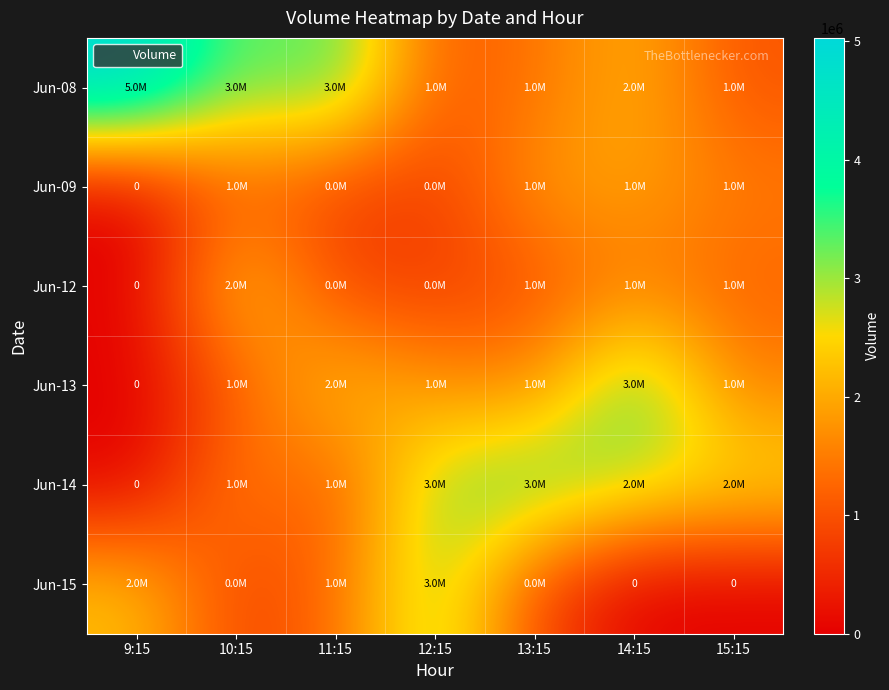

The value of Jun-15 at 9:15 is 781641. True or false?

False